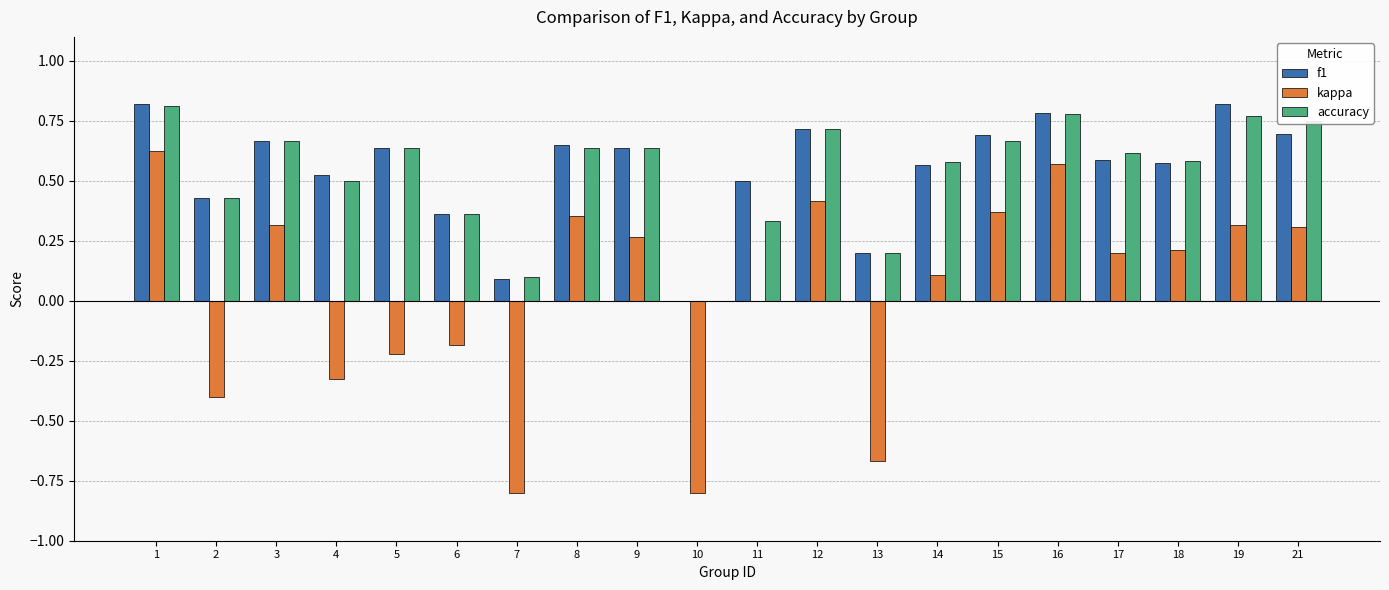

What is the total value across all series at 17?

1.4